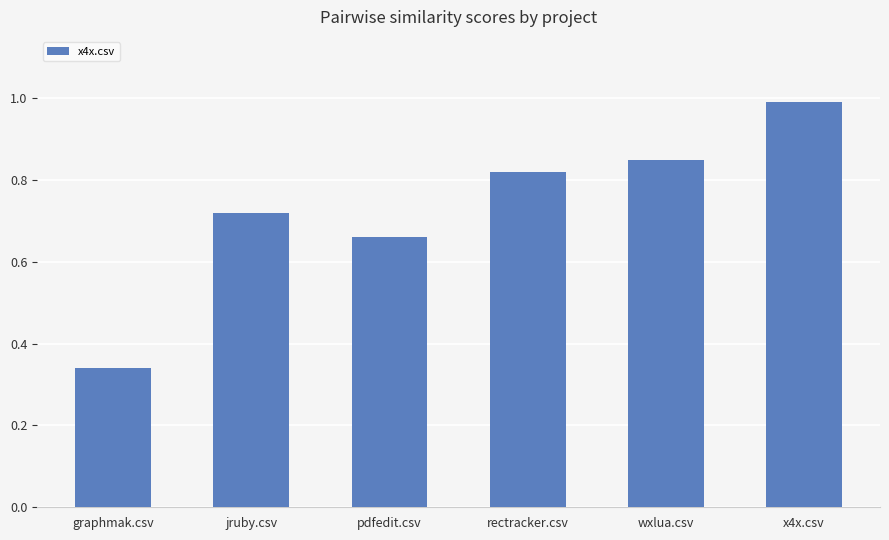

What is the difference between the values at graphmak.csv and wxlua.csv?

0.5